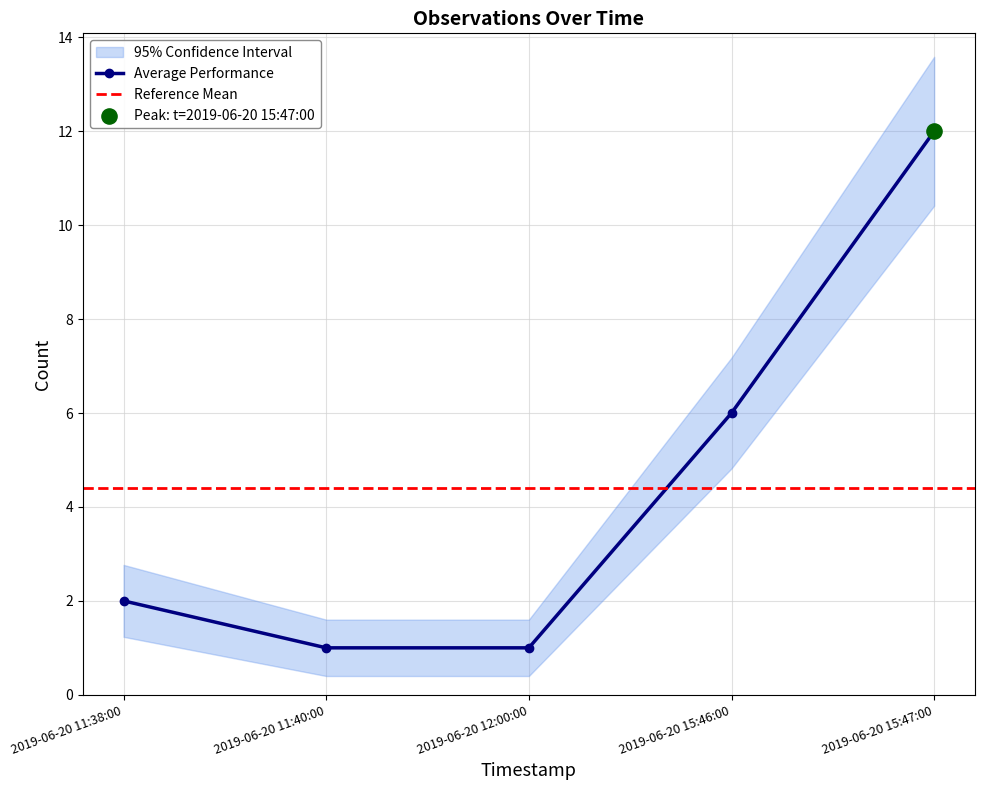

Which has a higher value, 2019-06-20 11:38:00 or 2019-06-20 15:46:00?

2019-06-20 15:46:00